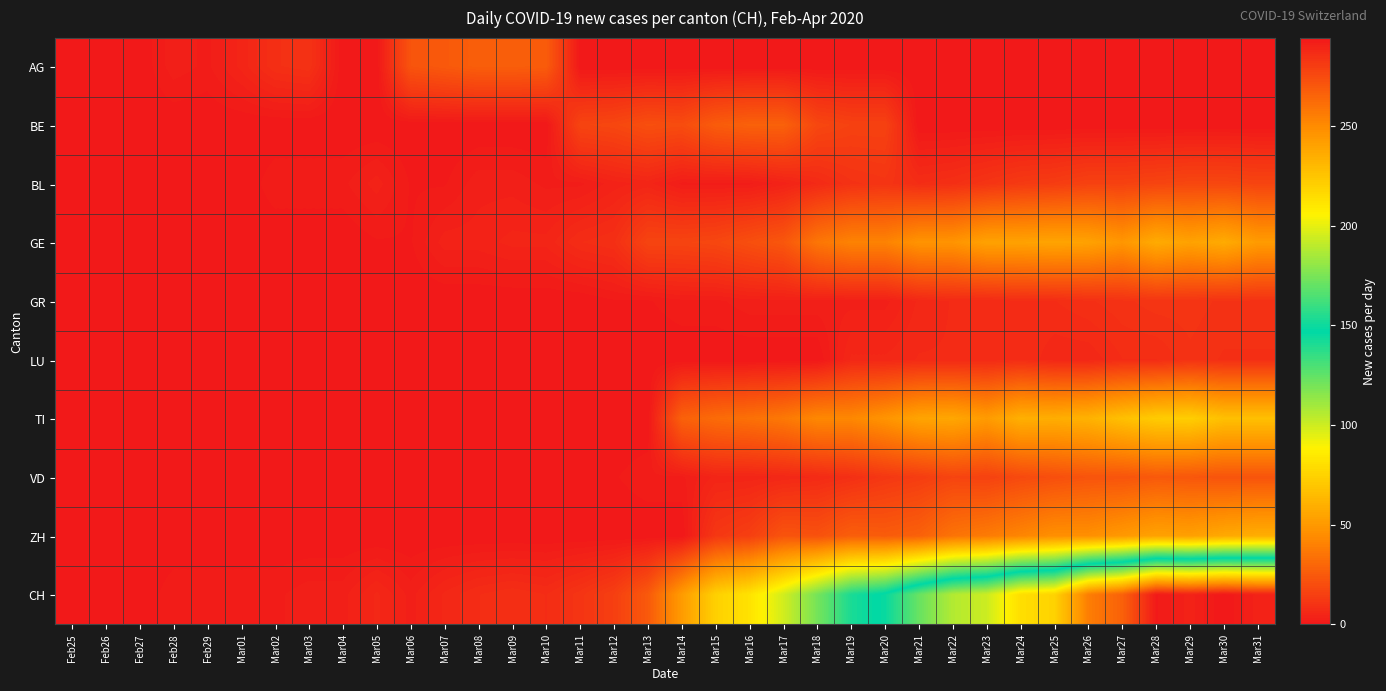

Which series has the largest range (max minus min)?

CH